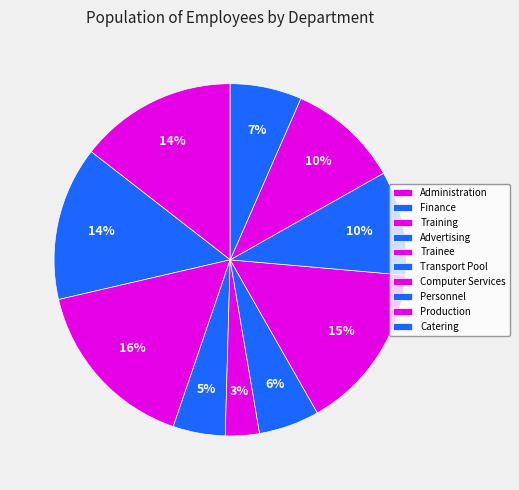

Count the number of slices in the pie.

10